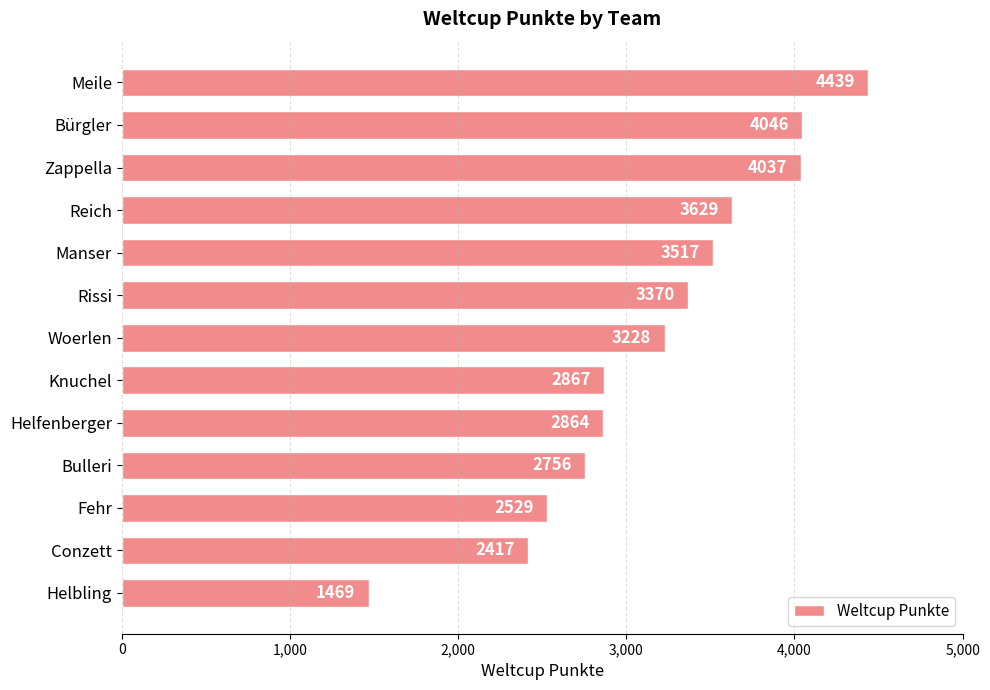

List the labels in order of value, largest first.

Meile, Bürgler, Zappella, Reich, Manser, Rissi, Woerlen, Knuchel, Helfenberger, Bulleri, Fehr, Conzett, Helbling